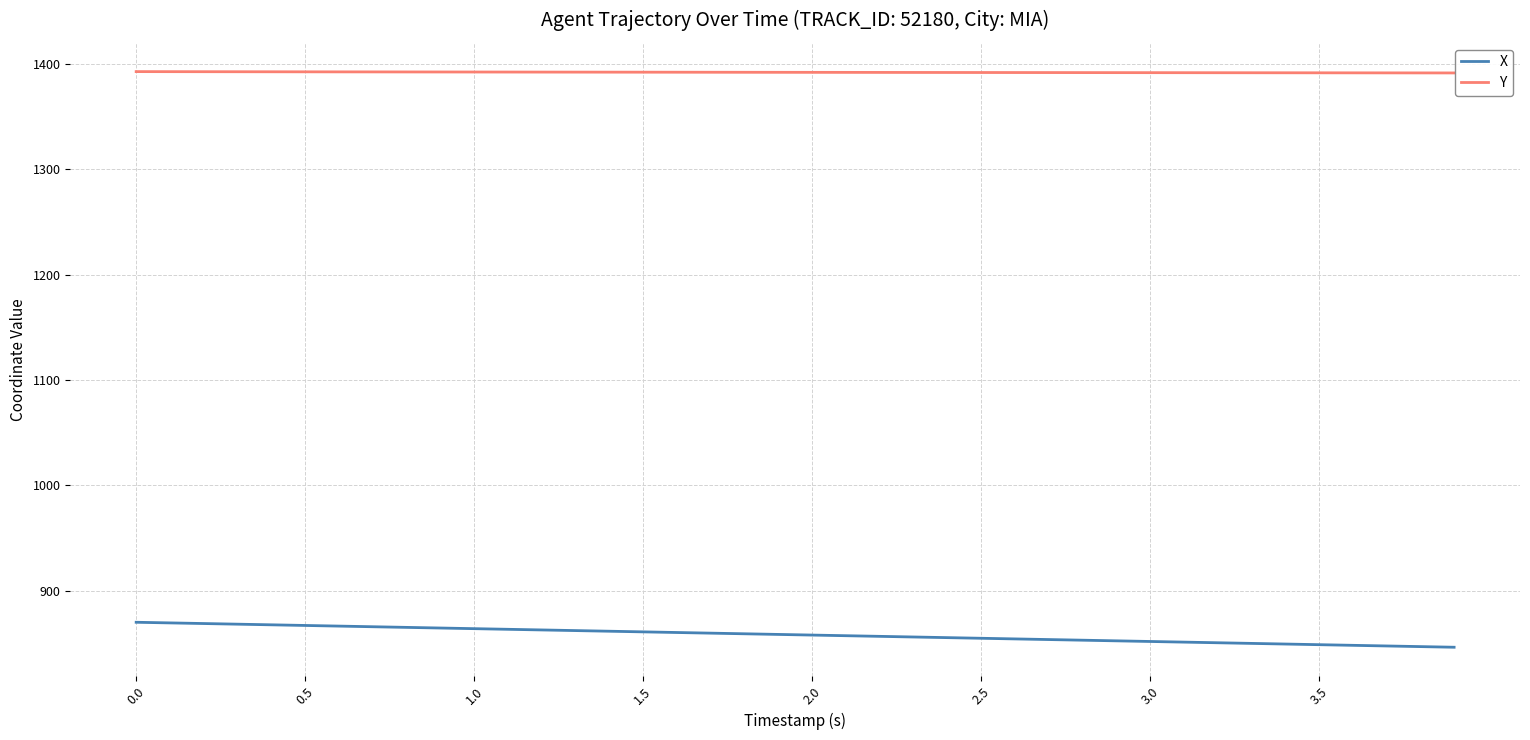

True or false: X and Y cross at least once.

False